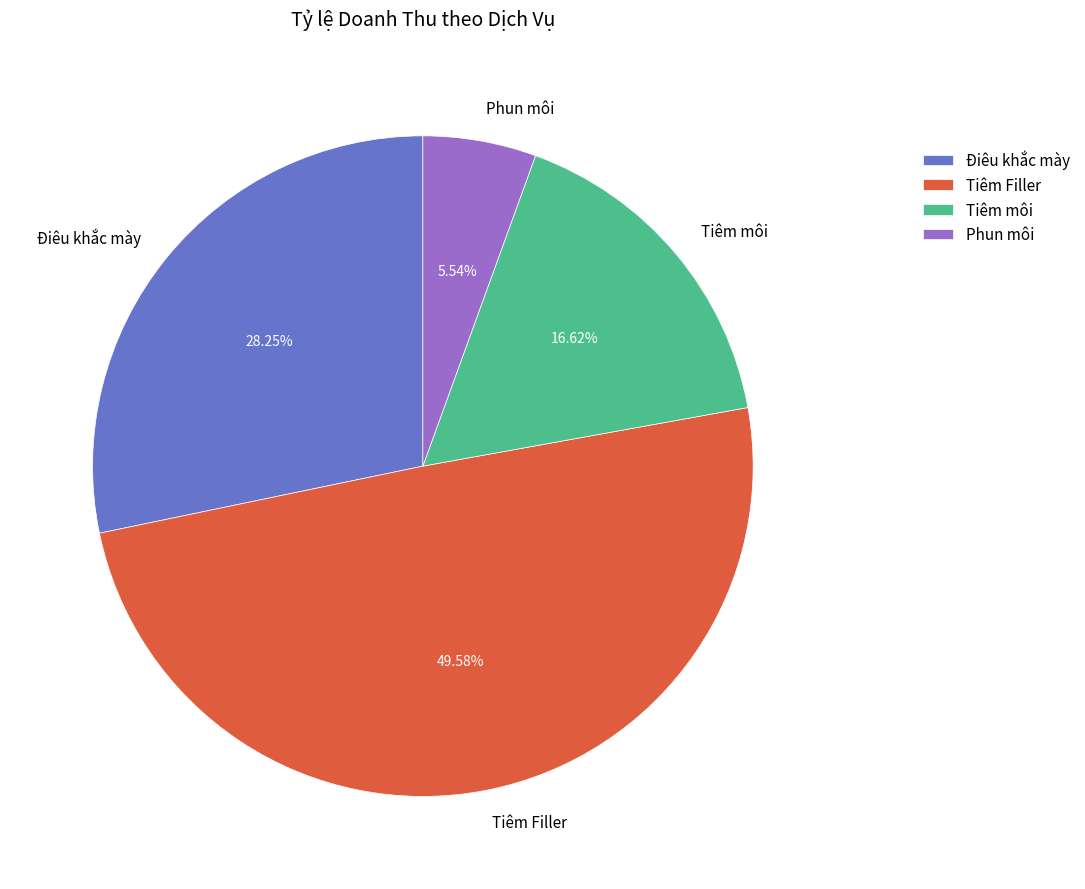

What percentage is the Phun môi slice, to the nearest percent?

6%